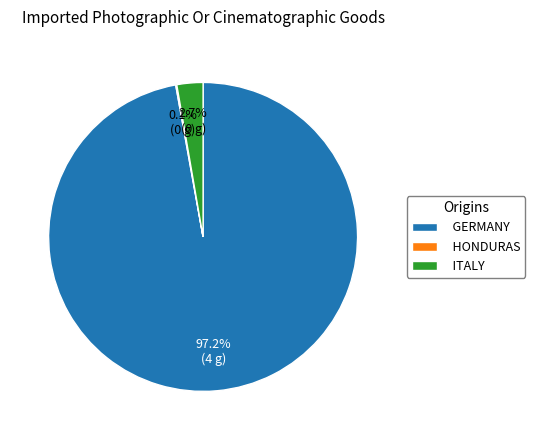

What percentage is NOT represented by ITALY?

97.3%